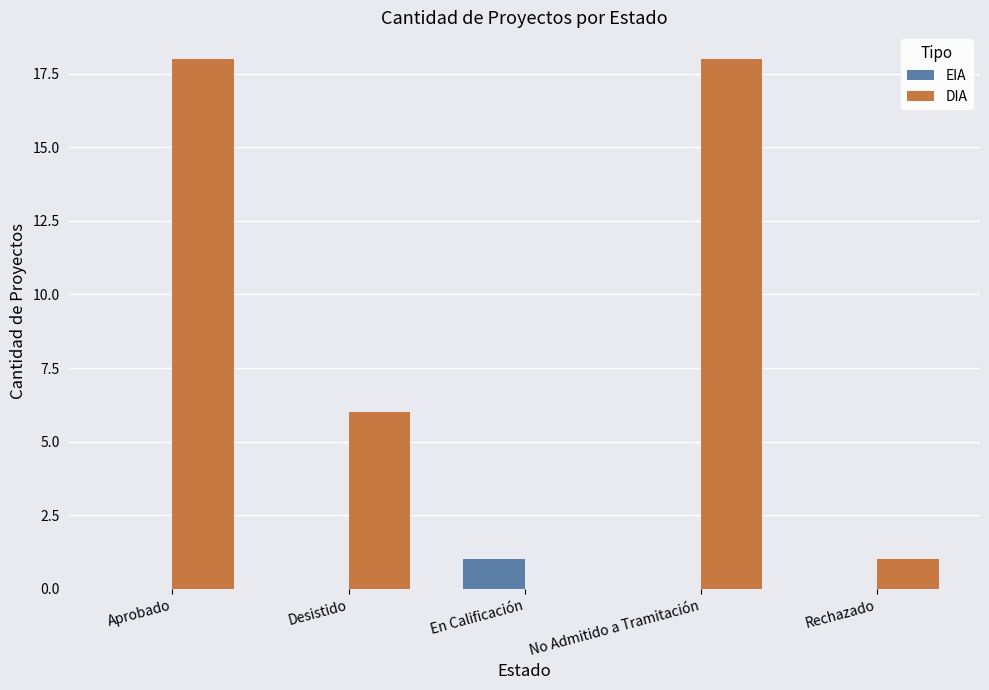

Which category has the highest value in the EIA series?

En Calificación